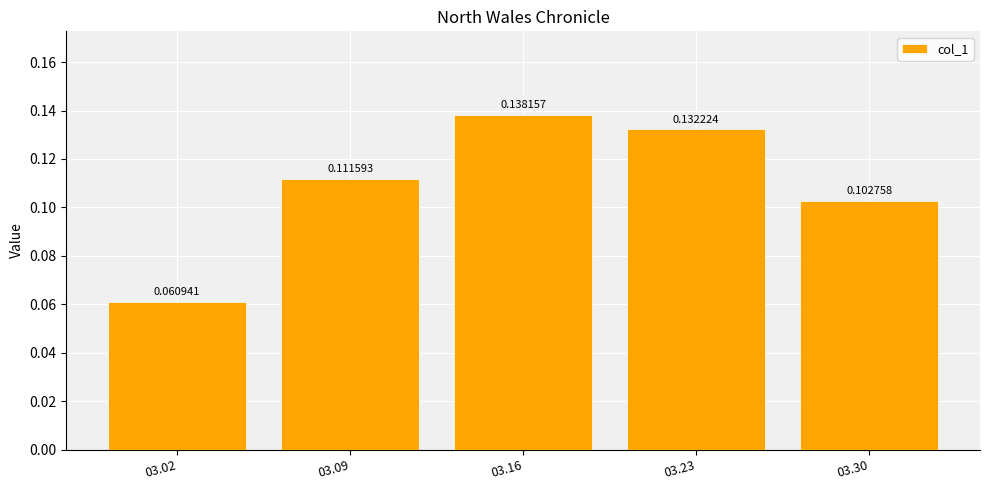

Rank the categories by value from lowest to highest.

03.02, 03.30, 03.09, 03.23, 03.16